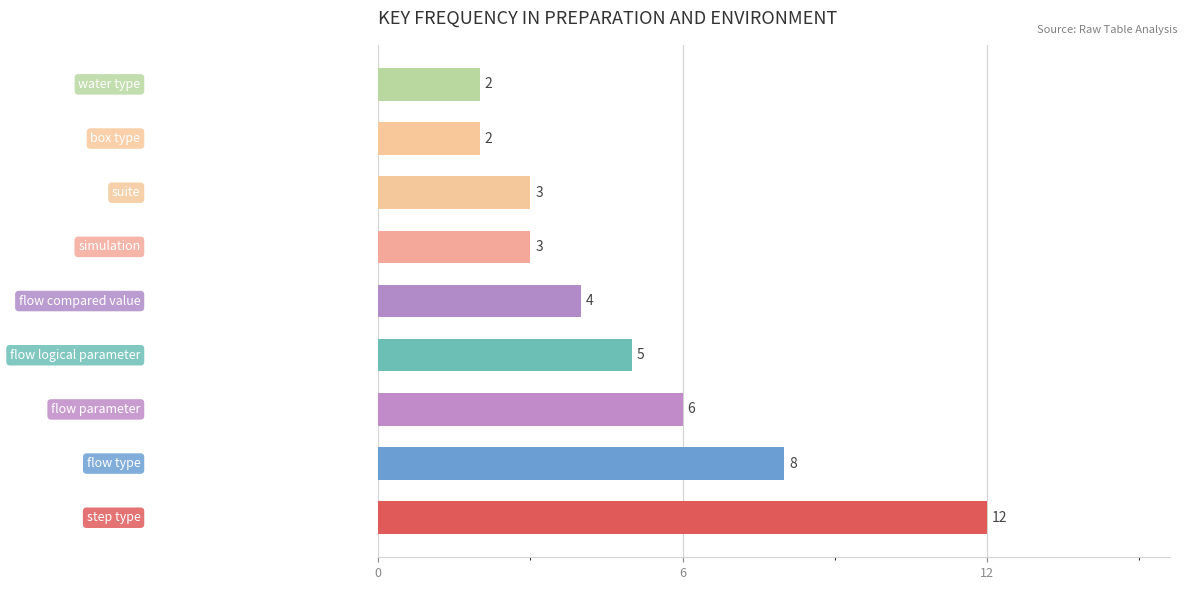

What is the difference between the maximum and minimum values?

10